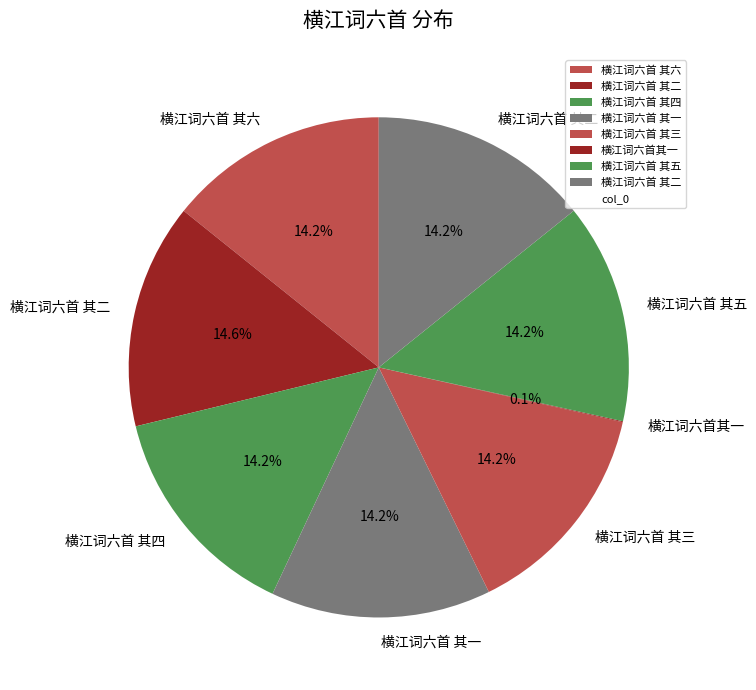

To the nearest percent, what is the average slice percentage?

12%